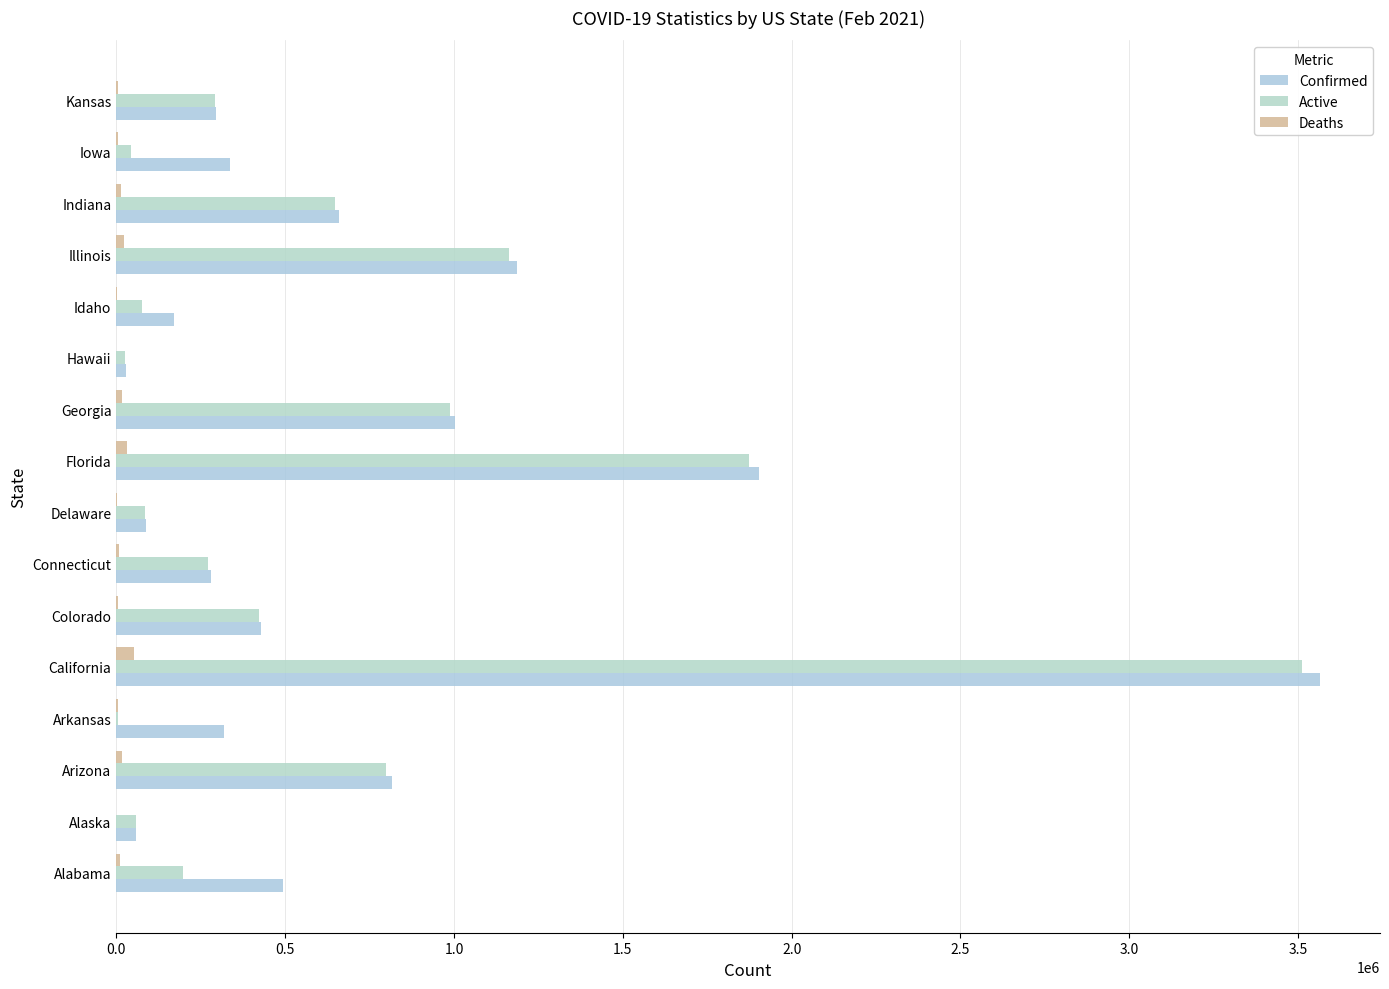

What is the value of the Confirmed bar at the 10th from the left?

1004187